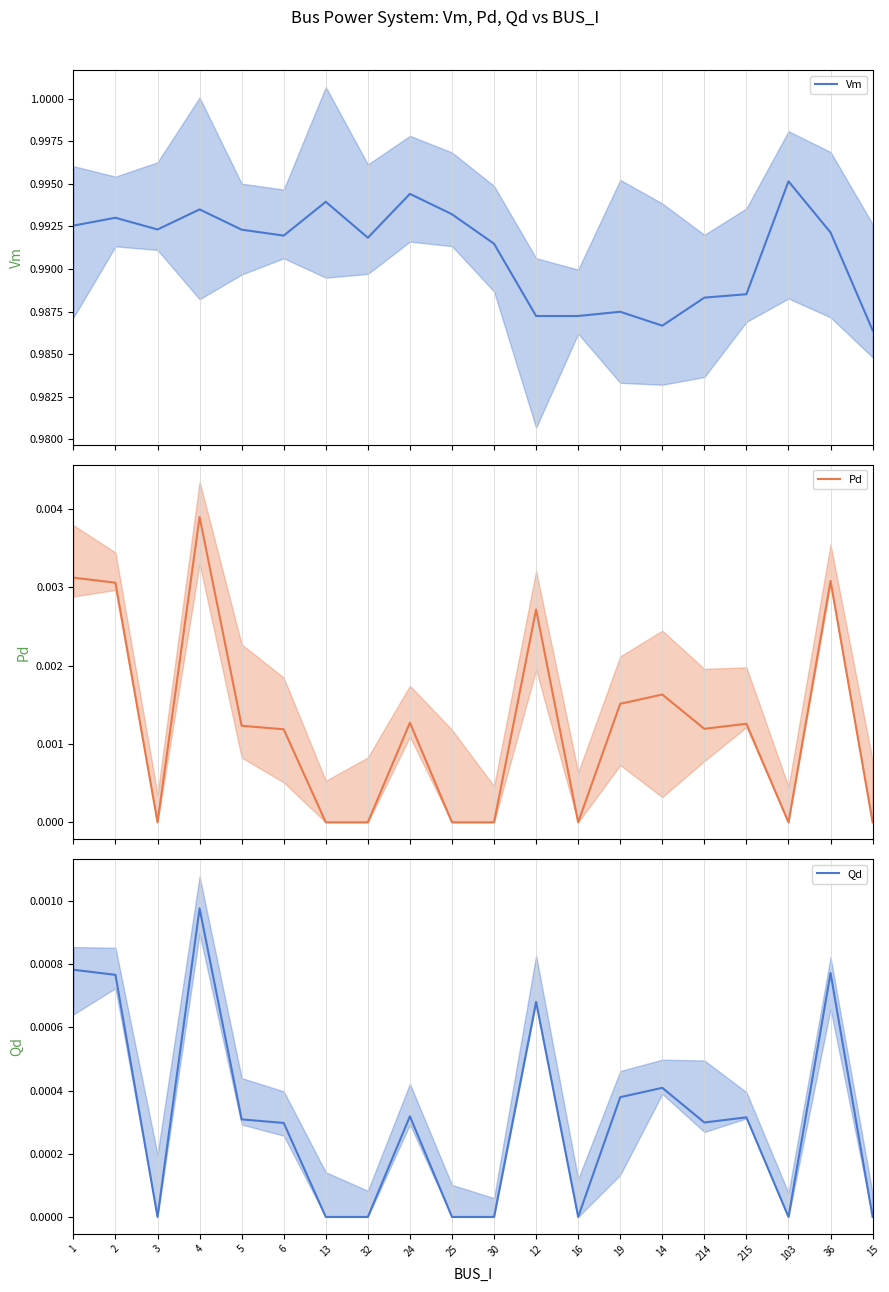

Reading left to right, what are all the values shown in this chart?

Vm: 1=1.0	2=1.0	3=1.0	4=1.0	5=1.0	6=1.0	13=1.0	32=1.0	24=1.0	25=1.0	30=1.0	12=1.0	16=1.0	19=1.0	14=1.0	214=1.0	215=1.0	103=1.0	36=1.0	15=1.0
Pd: 1=0.0	2=0.0	3=0.0	4=0.0	5=0.0	6=0.0	13=0.0	32=0.0	24=0.0	25=0.0	30=0.0	12=0.0	16=0.0	19=0.0	14=0.0	214=0.0	215=0.0	103=0.0	36=0.0	15=0.0
Qd: 1=0.0	2=0.0	3=0.0	4=0.0	5=0.0	6=0.0	13=0.0	32=0.0	24=0.0	25=0.0	30=0.0	12=0.0	16=0.0	19=0.0	14=0.0	214=0.0	215=0.0	103=0.0	36=0.0	15=0.0